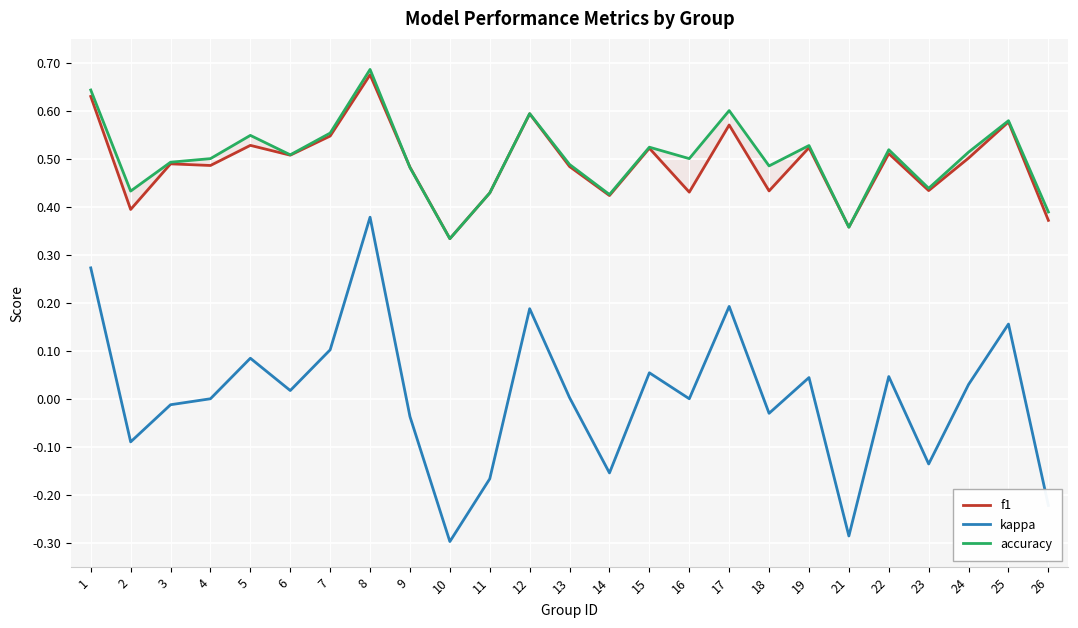

Reading left to right, list all the values displayed in this chart.

f1: 0.6	0.4	0.5	0.5	0.5	0.5	0.5	0.7	0.5	0.3	0.4	0.6	0.5	0.4	0.5	0.4	0.6	0.4	0.5	0.4	0.5	0.4	0.5	0.6	0.4
kappa: 0.3	-0.1	-0.0	0.0	0.1	0.0	0.1	0.4	-0.0	-0.3	-0.2	0.2	0.0	-0.2	0.1	0.0	0.2	-0.0	0.0	-0.3	0.0	-0.1	0.0	0.2	-0.2
accuracy: 0.6	0.4	0.5	0.5	0.5	0.5	0.6	0.7	0.5	0.3	0.4	0.6	0.5	0.4	0.5	0.5	0.6	0.5	0.5	0.4	0.5	0.4	0.5	0.6	0.4